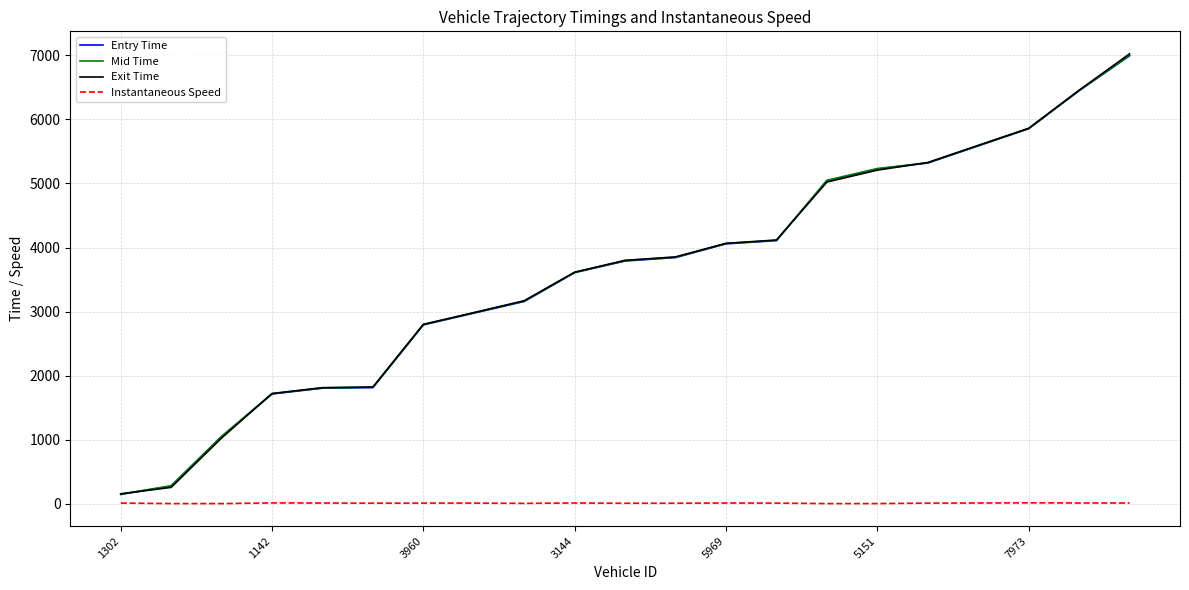

Which series has the largest range (max minus min)?

Exit Time